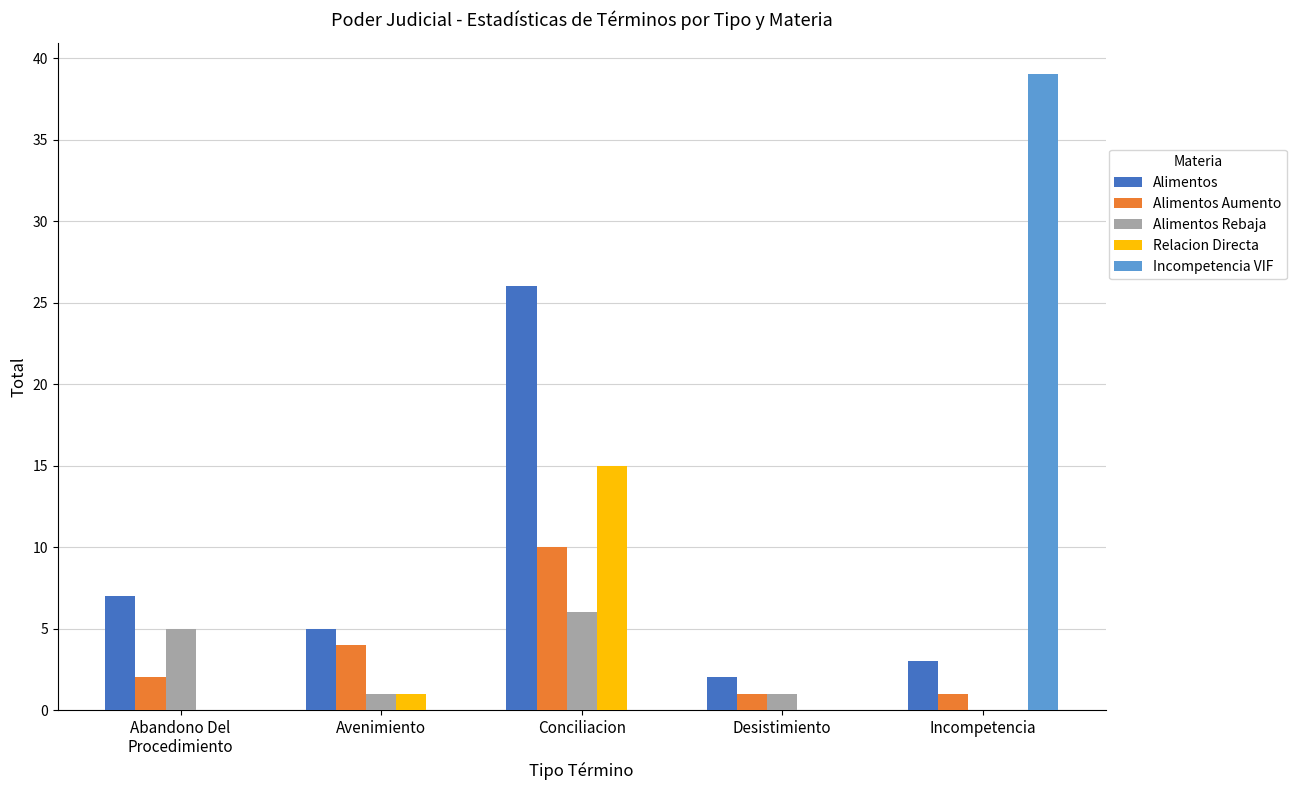

The Incompetencia VIF series shows 39 at Incompetencia. True or false?

True